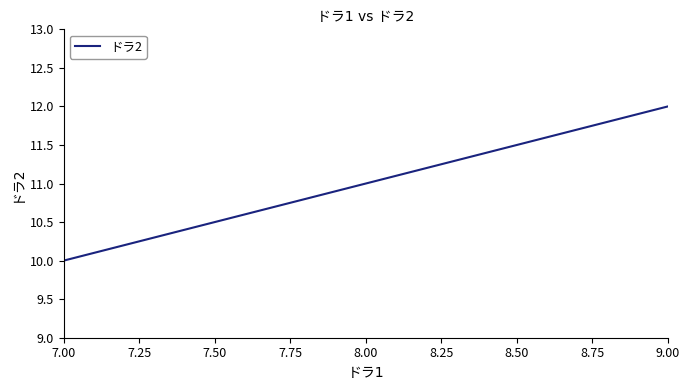

How many lines are shown in the chart?

1